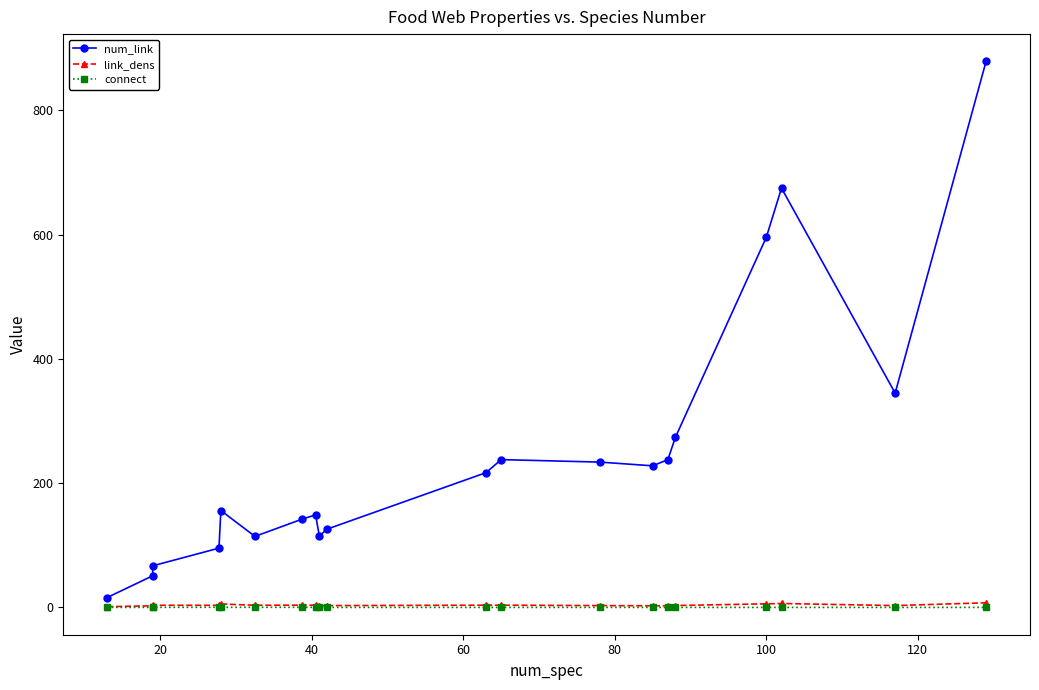

What are all the series names shown in the legend?

num_link, link_dens, connect